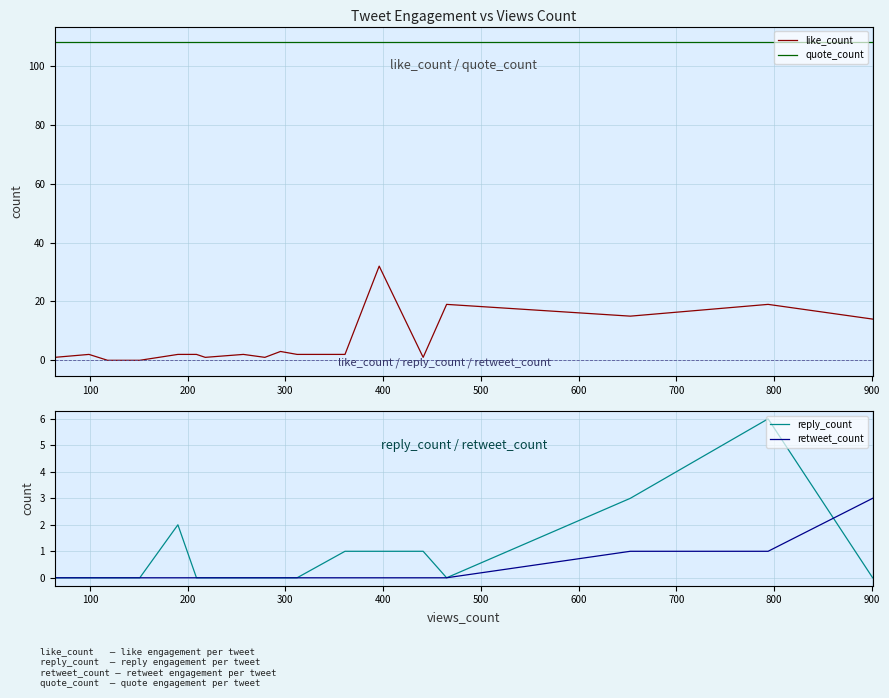

True or false: like_count and quote_count intersect in this chart.

False